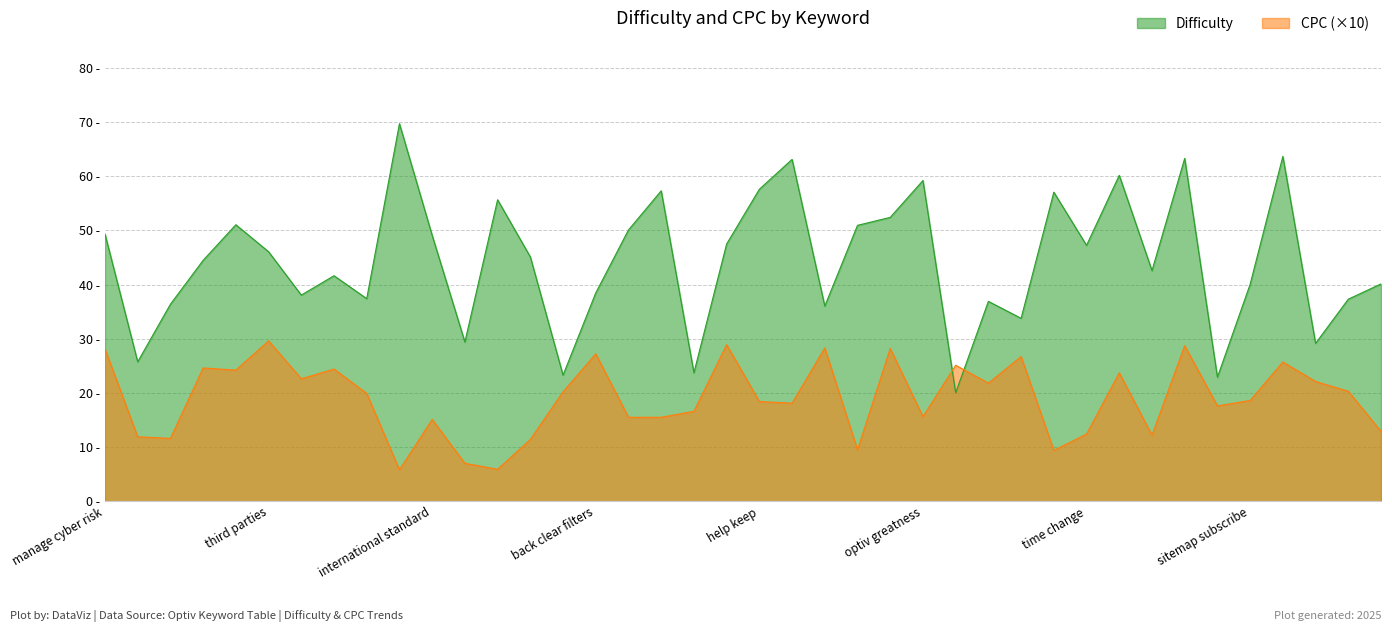

At which label does CPC first exceed 19?

manage cyber risk